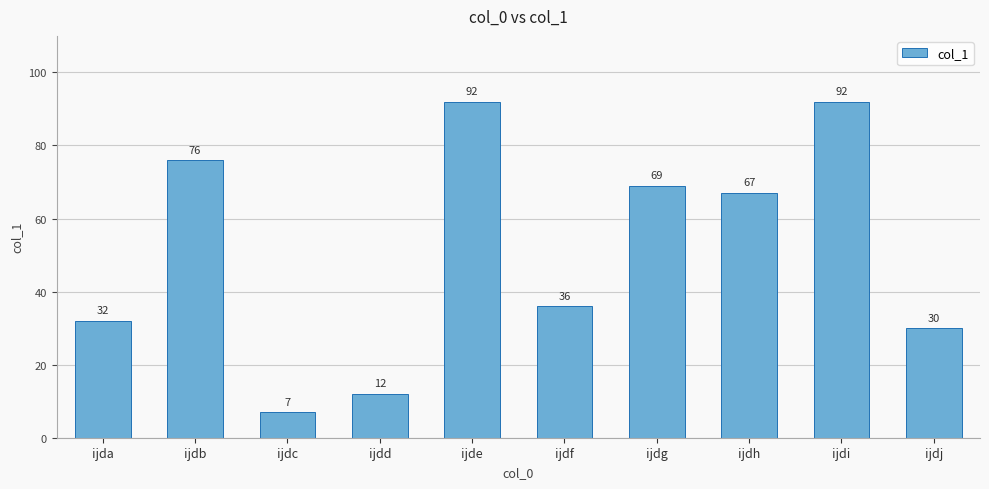

What is the greatest value displayed?

92